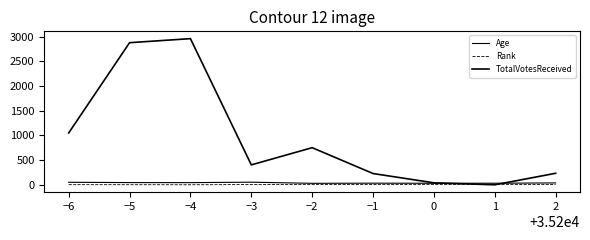

Reading left to right, list all the values displayed in this chart.

Age: 51	45	44	53	30	33	31	32	38
Rank: 3	2	1	5	4	7	8	9	6
TotalVotesReceived: 1049	2875	2957	403	751	228	40	0	233